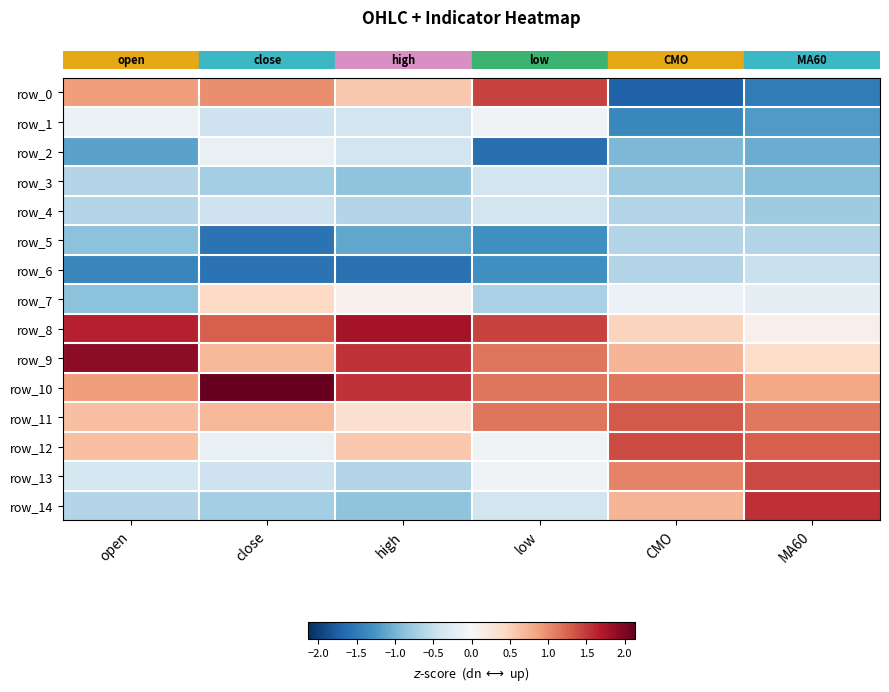

What is the average value of the row_10 series?

1.3